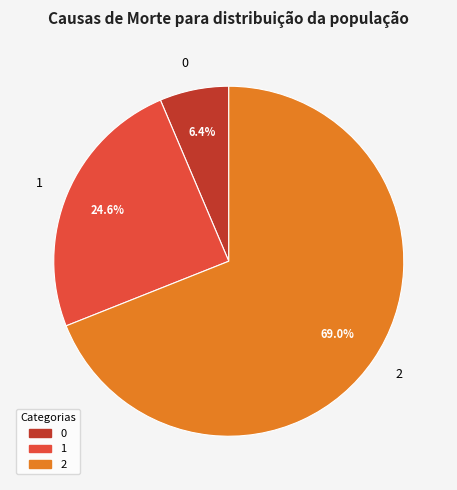

The 1 slice represents 25% of the pie. True or false?

True